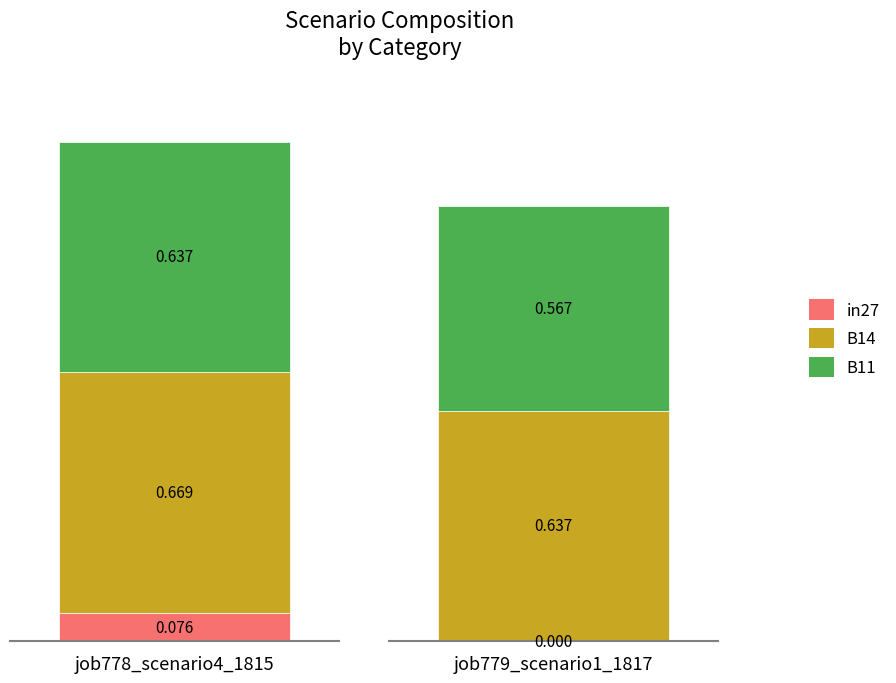

Reading right to left, list all the values displayed in this chart.

job778_scenario4_1815: 0.6	0.7	0.1
job779_scenario1_1817: 0.6	0.6	0.0